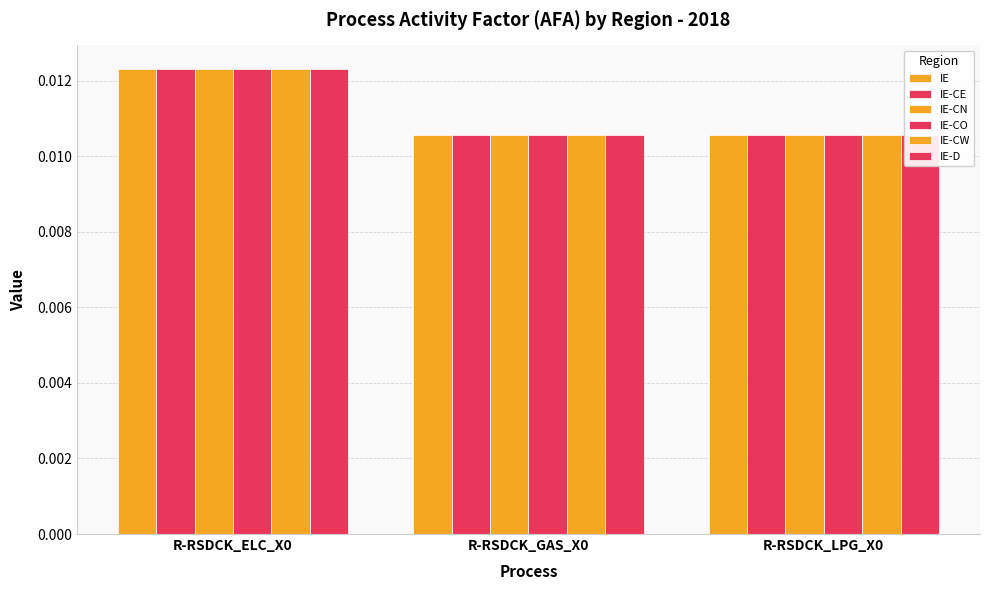

The value of IE-CW at R-RSDCK_GAS_X0 is 0.0. True or false?

False